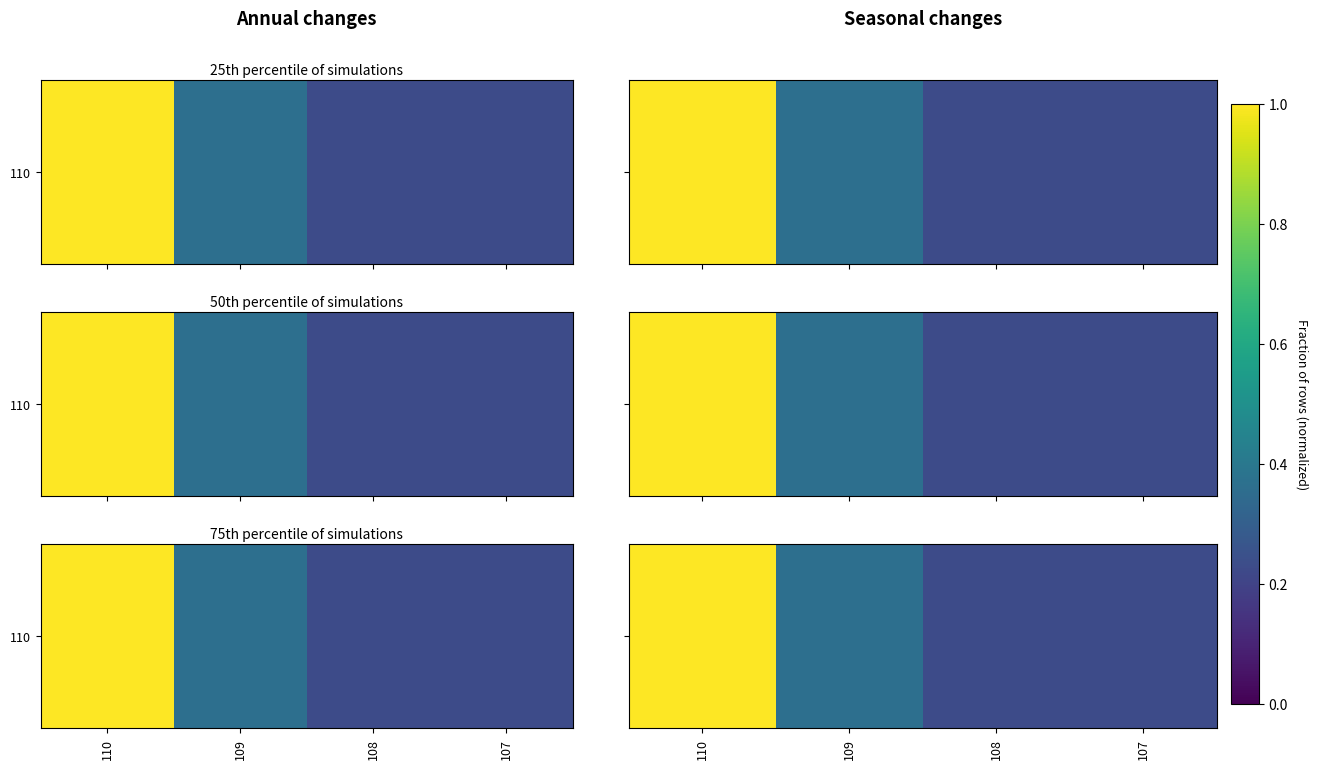

Between 110 and 107, which is larger?

110